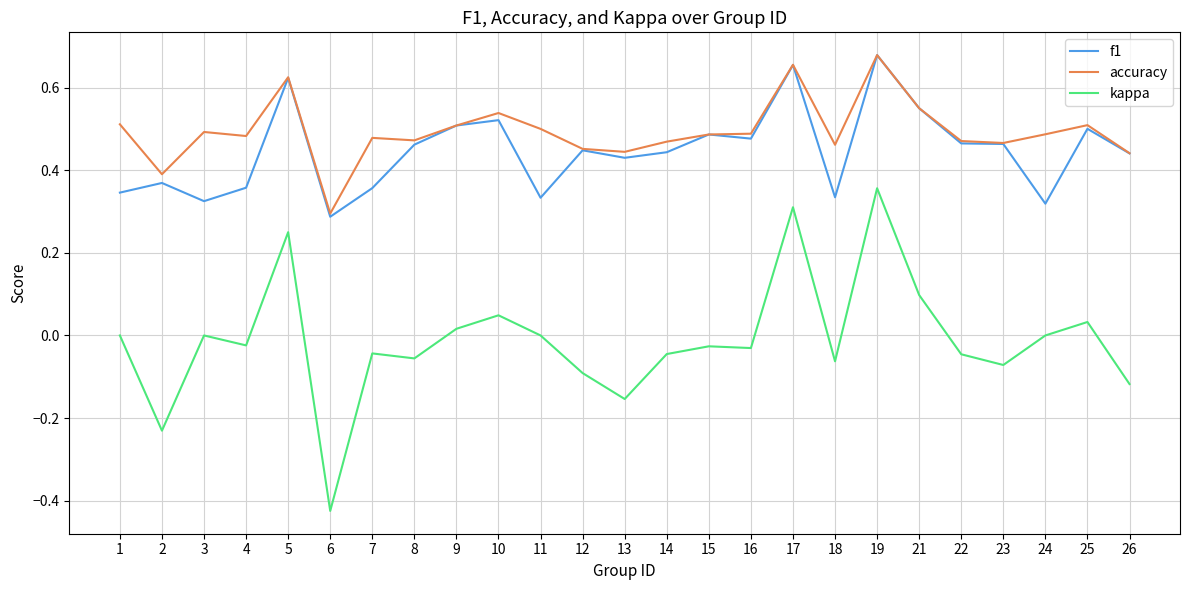

At which label does kappa reach its minimum?

6